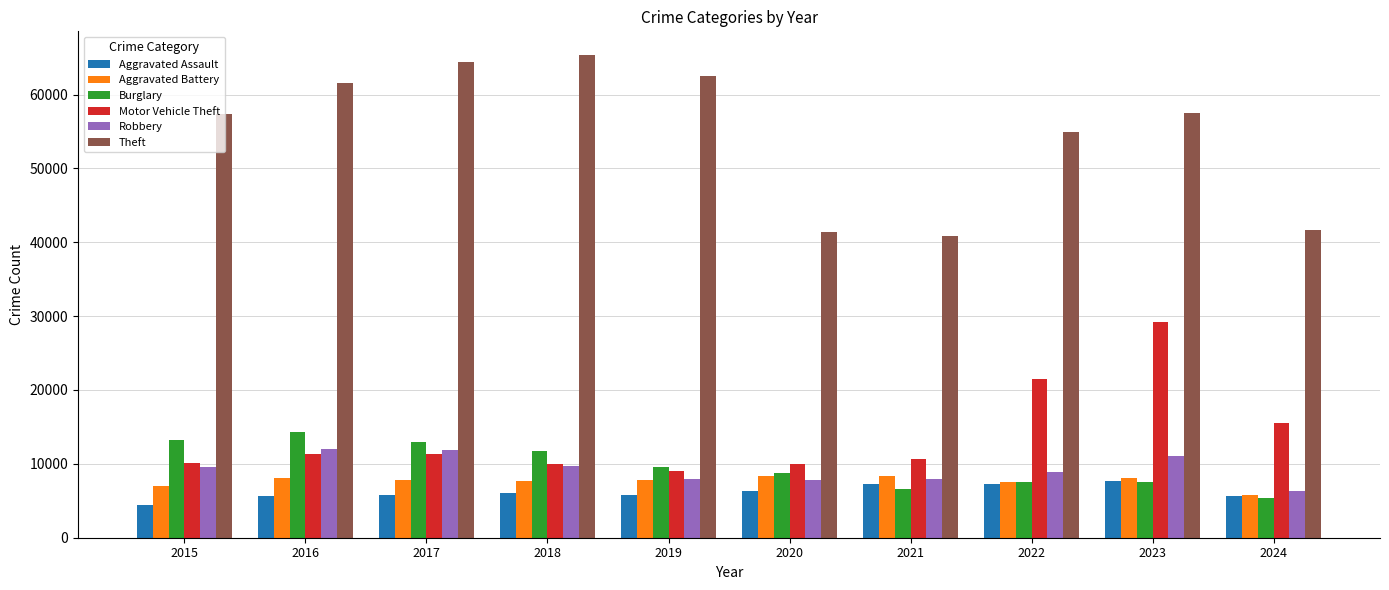

The Theft series shows 57437 at 2023. True or false?

True